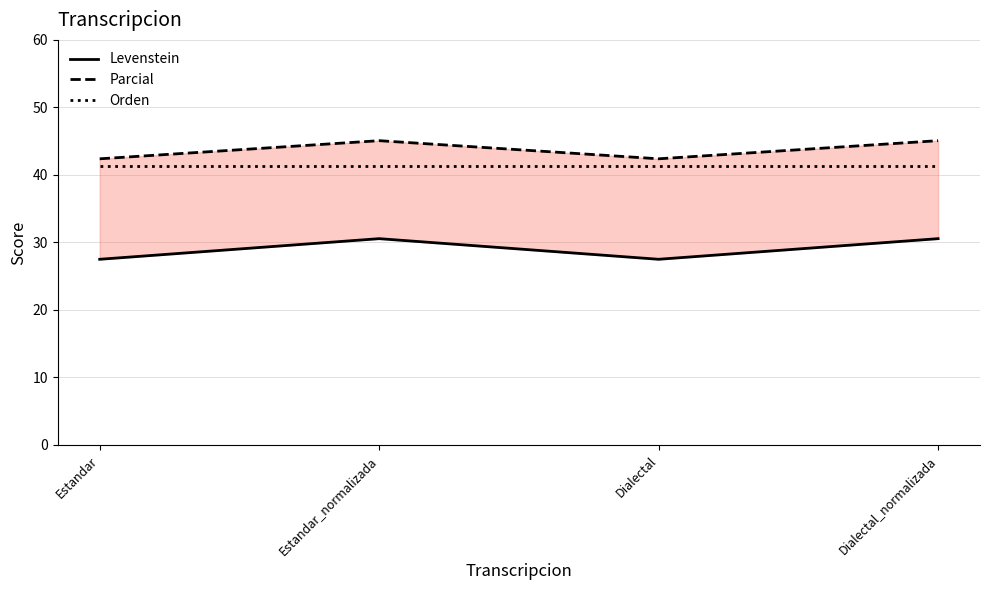

Which has a higher value, Estandar or Dialectal?

Estandar